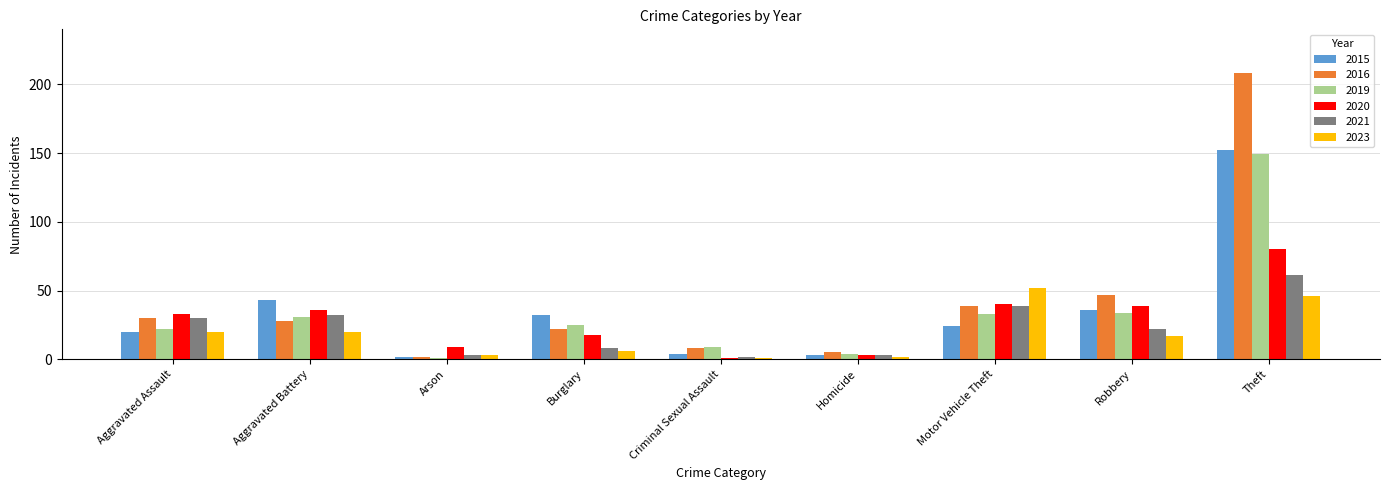

Is it true that 2020 equals 33 at Aggravated Assault?

True